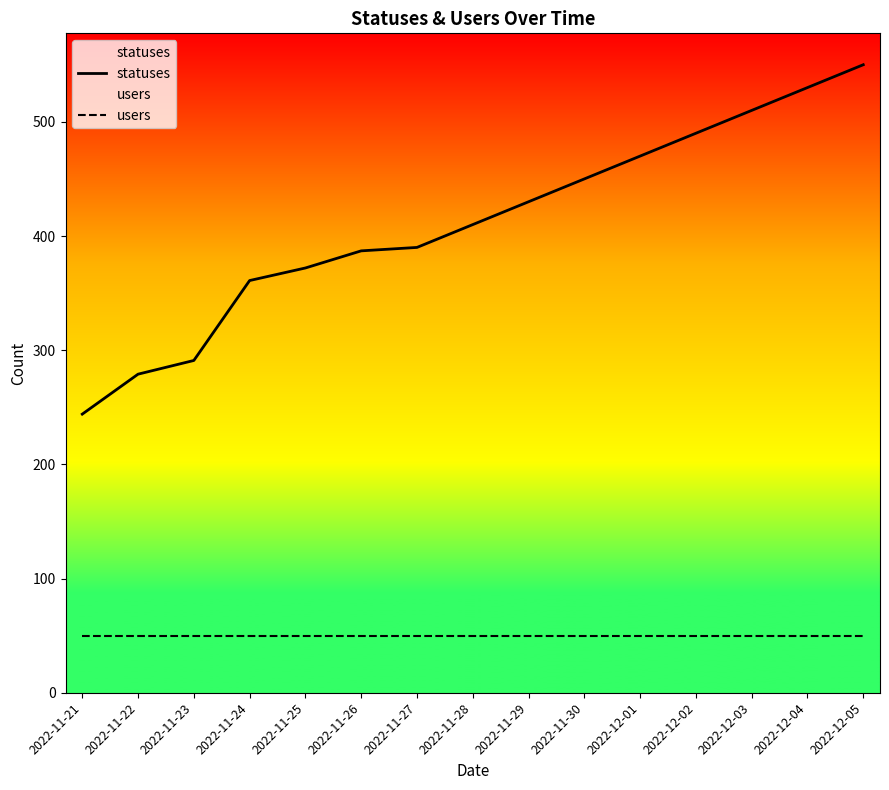

Reading right to left, list all the values displayed in this chart.

statuses: 2022-12-05=550	2022-12-04=530	2022-12-03=510	2022-12-02=490	2022-12-01=470	2022-11-30=450	2022-11-29=430	2022-11-28=410	2022-11-27=390	2022-11-26=387	2022-11-25=372	2022-11-24=361	2022-11-23=291	2022-11-22=279	2022-11-21=244
users: 2022-12-05=50	2022-12-04=50	2022-12-03=50	2022-12-02=50	2022-12-01=50	2022-11-30=50	2022-11-29=50	2022-11-28=50	2022-11-27=50	2022-11-26=50	2022-11-25=50	2022-11-24=50	2022-11-23=50	2022-11-22=50	2022-11-21=50